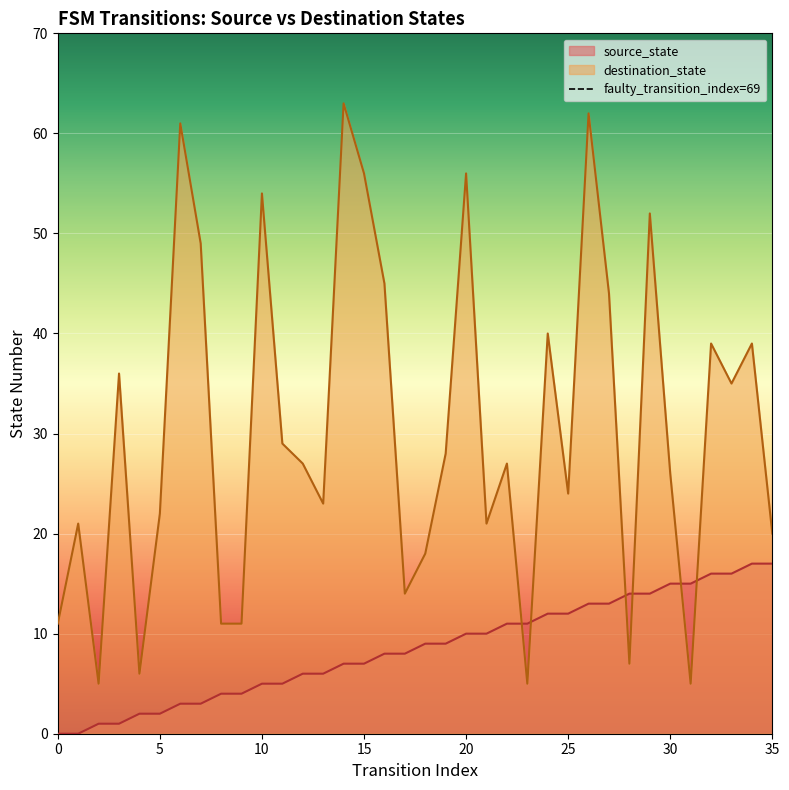

Which series ends up on top after the final intersection of source_state and destination_state?

destination_state